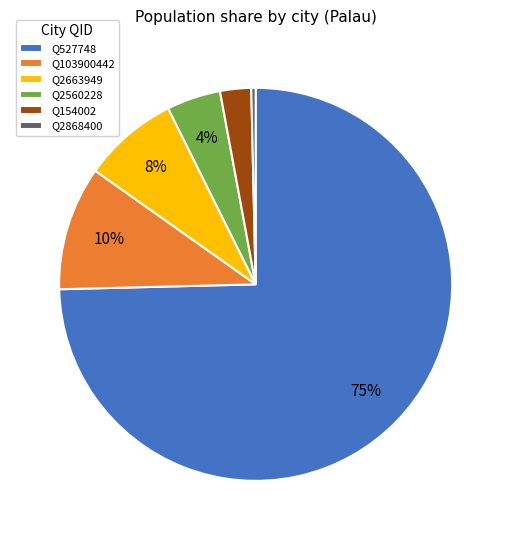

Which category has the smallest portion of the pie?

Q2868400